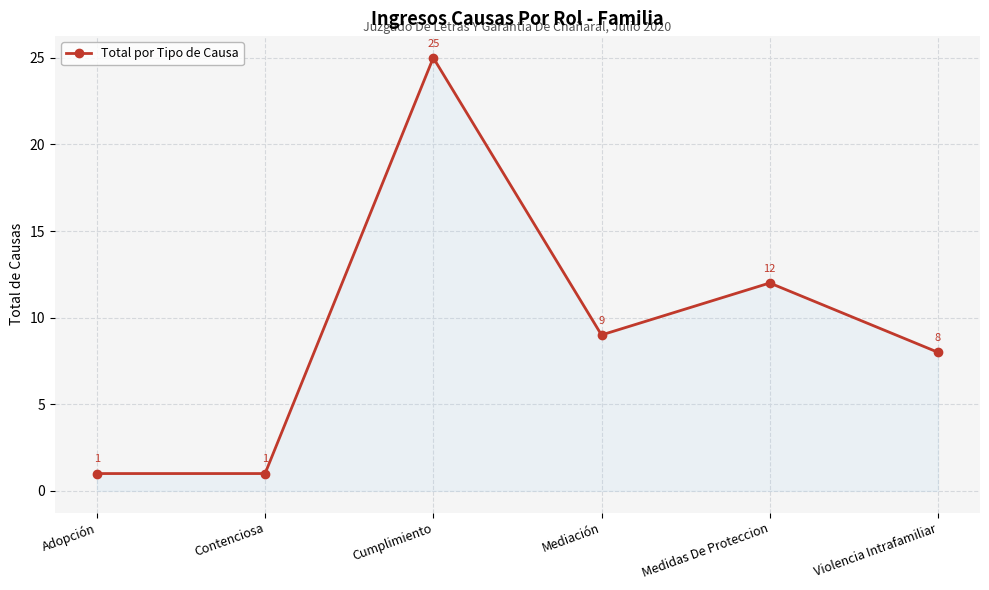

What is the greatest value displayed?

25